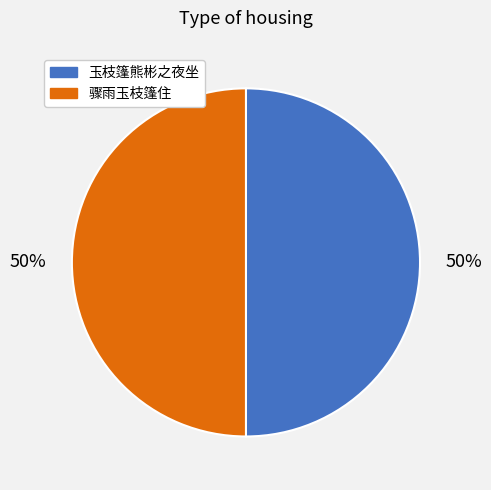

To the nearest percent, what is the combined percentage of 骤雨玉枝篷住 and 玉枝篷熊彬之夜坐?

100%